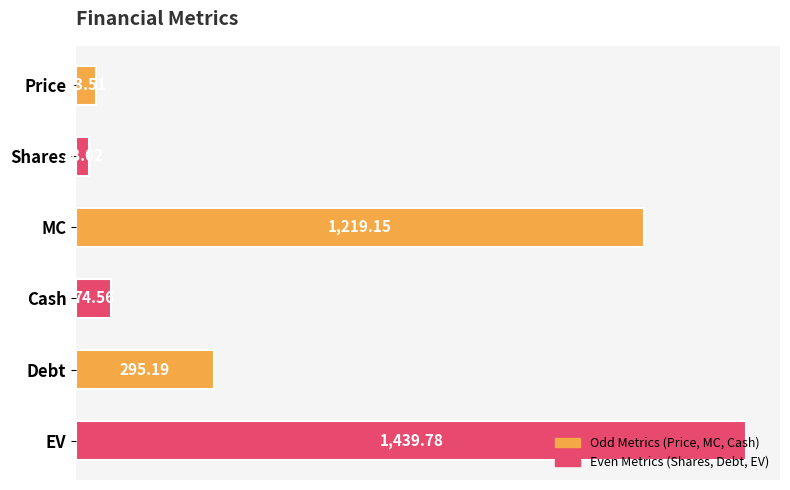

List the labels in order of value, largest first.

EV, MC, Debt, Cash, Price, Shares